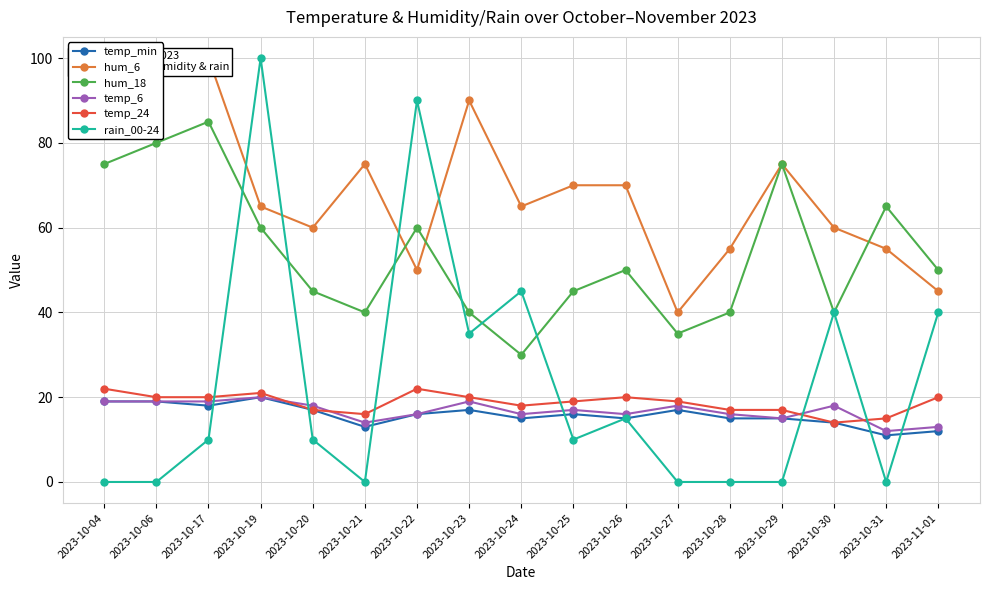

Between which two adjacent categories do rain_00-24 and temp_24 first intersect?

2023-10-17 and 2023-10-19